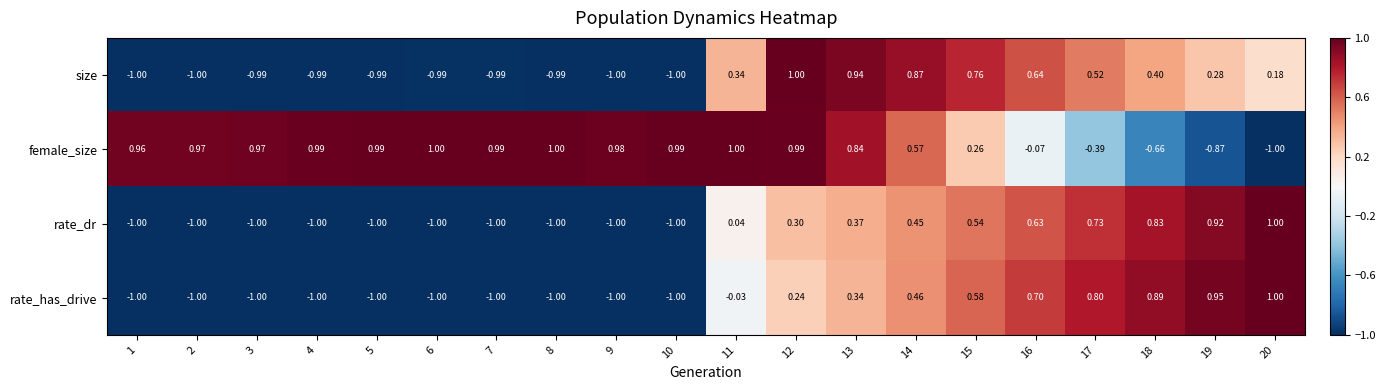

How many values in the female_size series exceed 0?

15